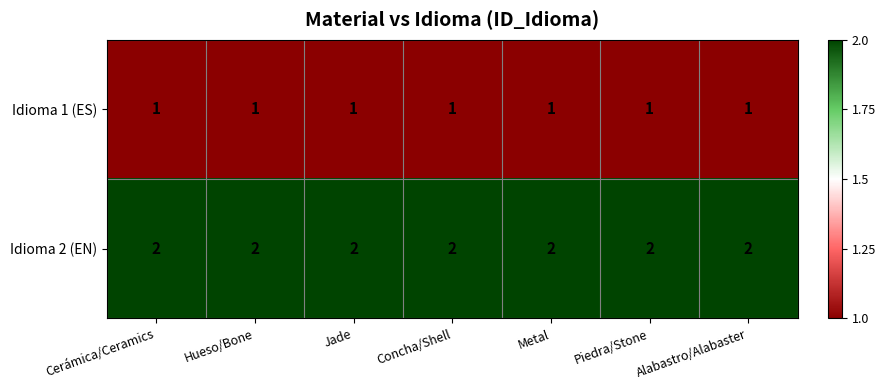

The value of Idioma 1 (ES) at Alabastro/Alabaster is 1. True or false?

True